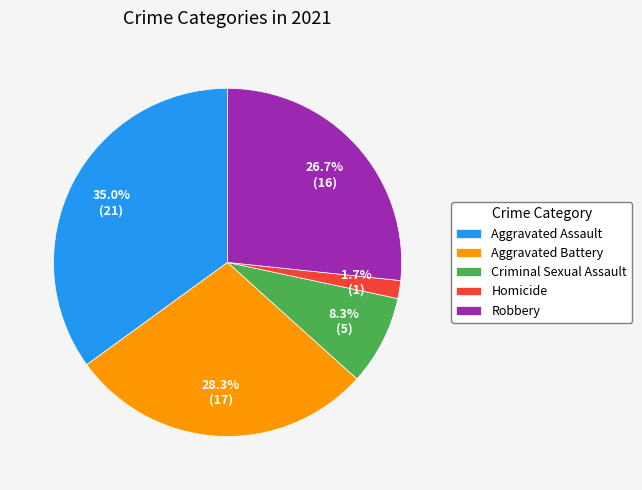

Between Robbery and Criminal Sexual Assault, which is larger?

Robbery